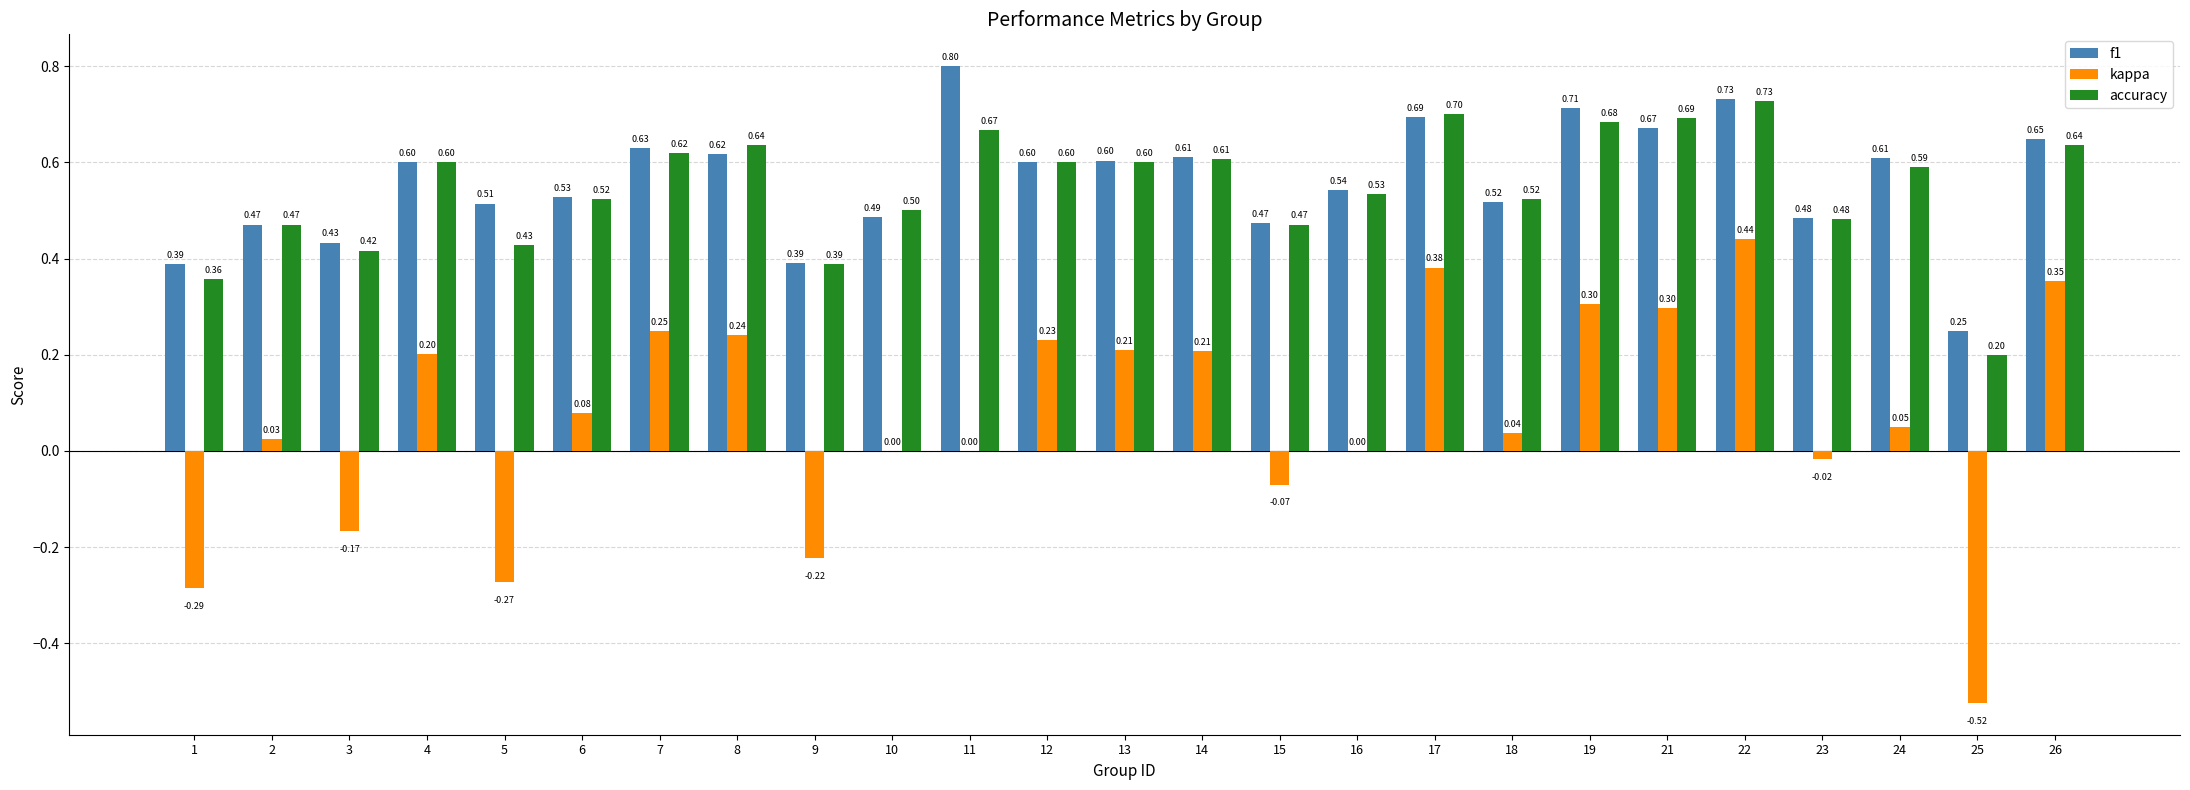

What is the sum of the kappa values at 10 and 4?

0.2